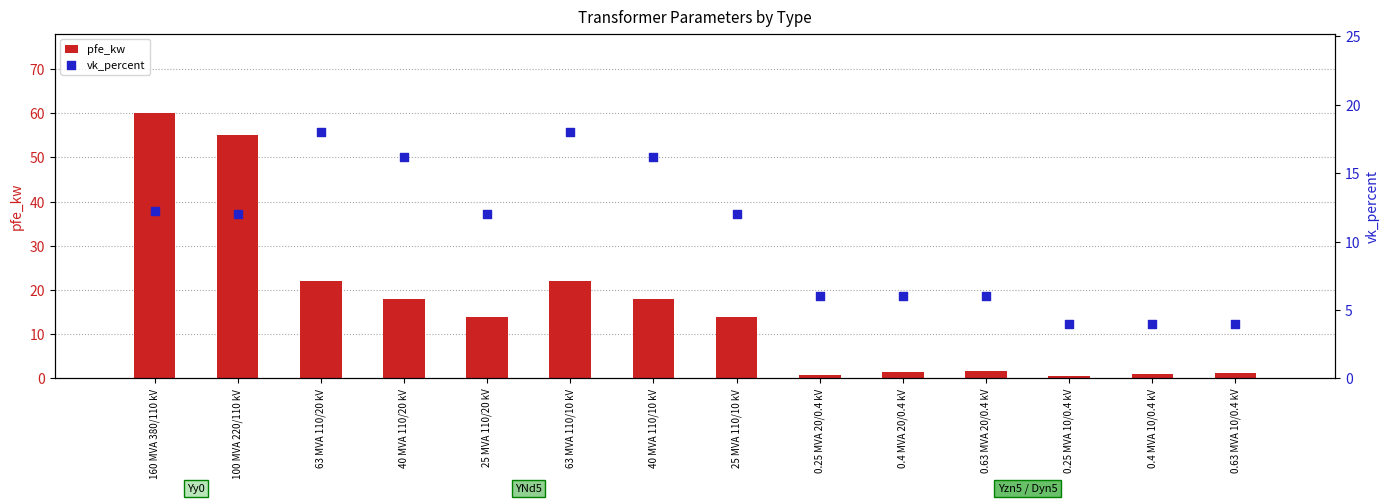

What are all the series names shown in the legend?

pfe_kw, vk_percent